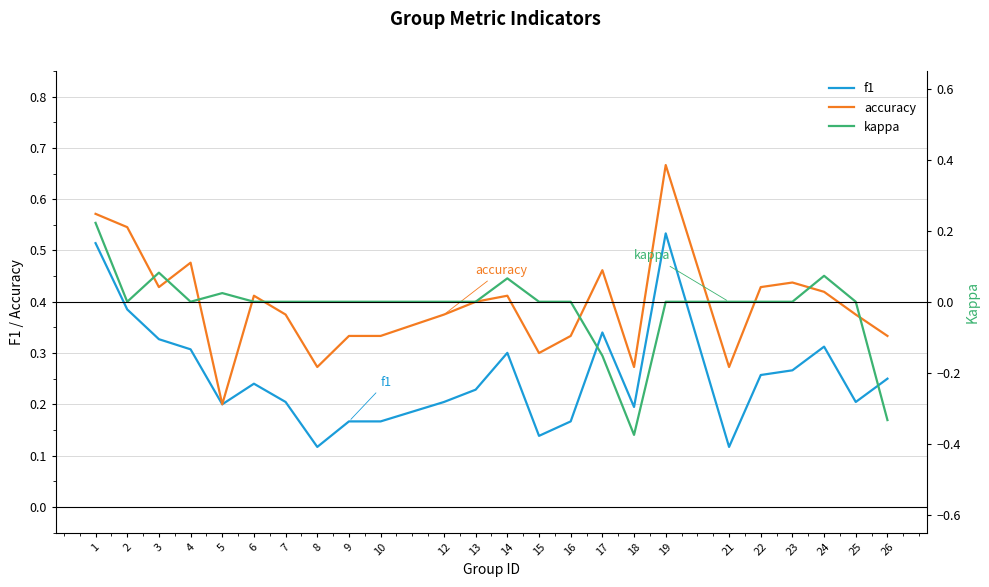

True or false: f1 has more than 2 points higher than both neighbors.

True